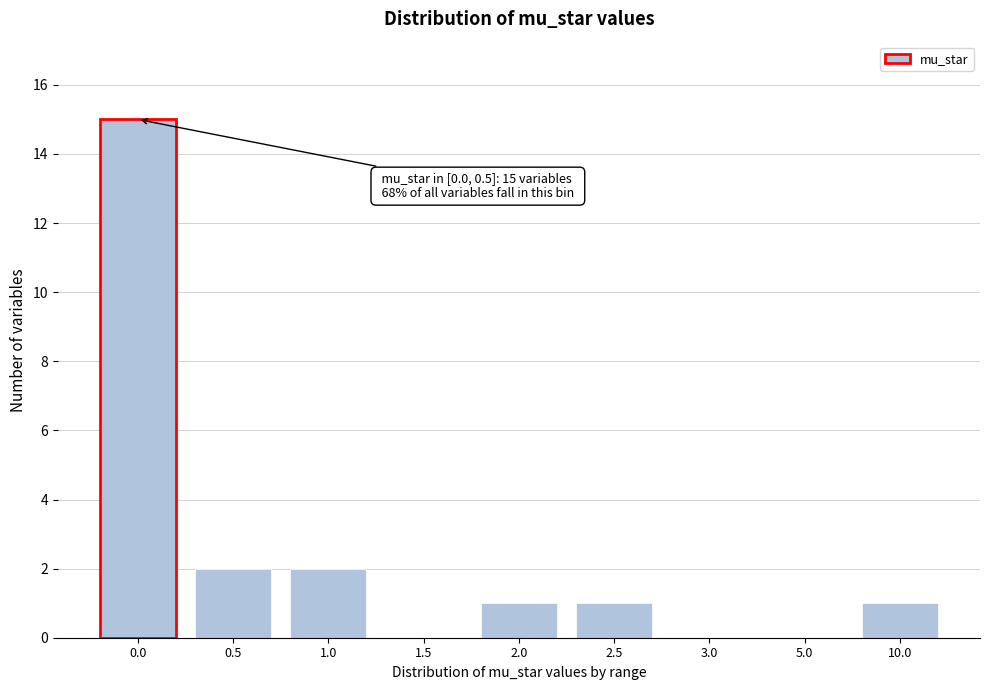

Reading left to right, transcribe all the data shown in this chart.

0.0=15	0.5=2	1.0=2	1.5=0	2.0=1	2.5=1	3.0=0	5.0=0	10.0=1